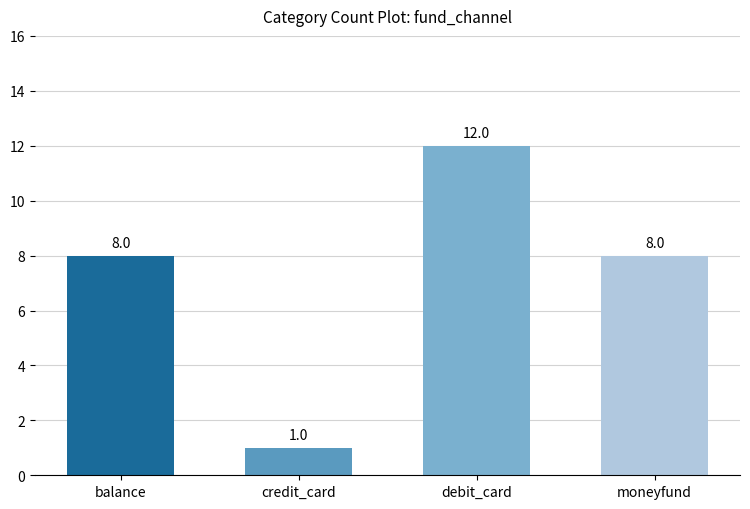

How many values are between 8 and 12?

3